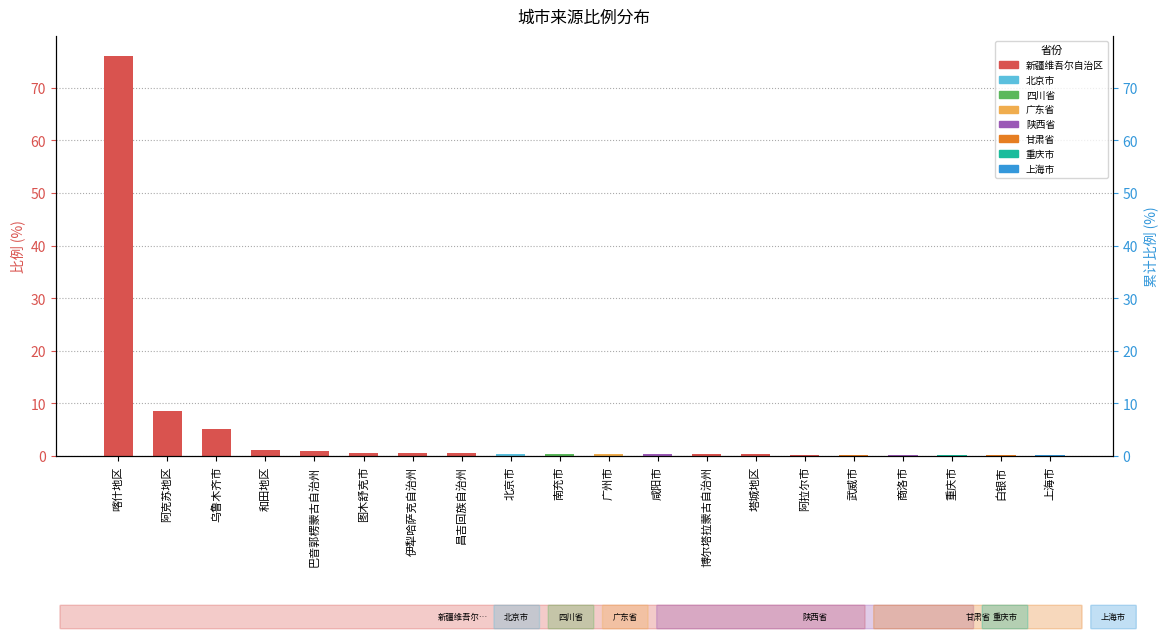

What is the change in value from 喀什地区 to 北京市?

-75.7